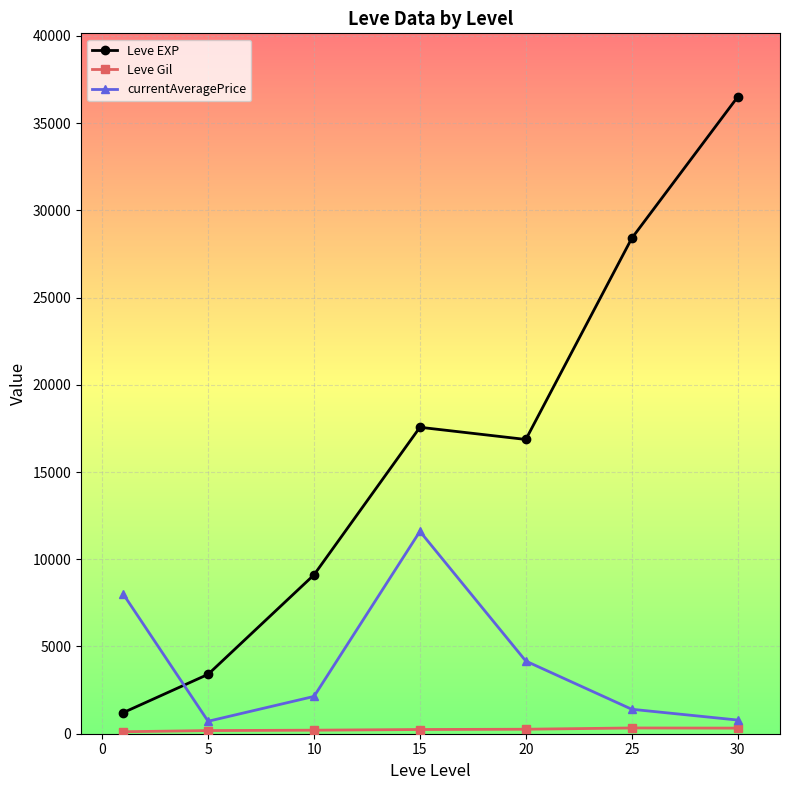

How many interior local valleys does the Leve EXP series have?

1